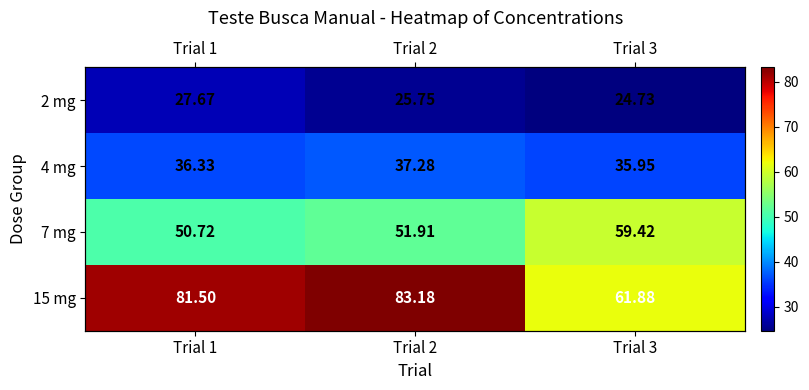

What is the sum of the 2 mg values at Trial 1 and Trial 3?

52.4